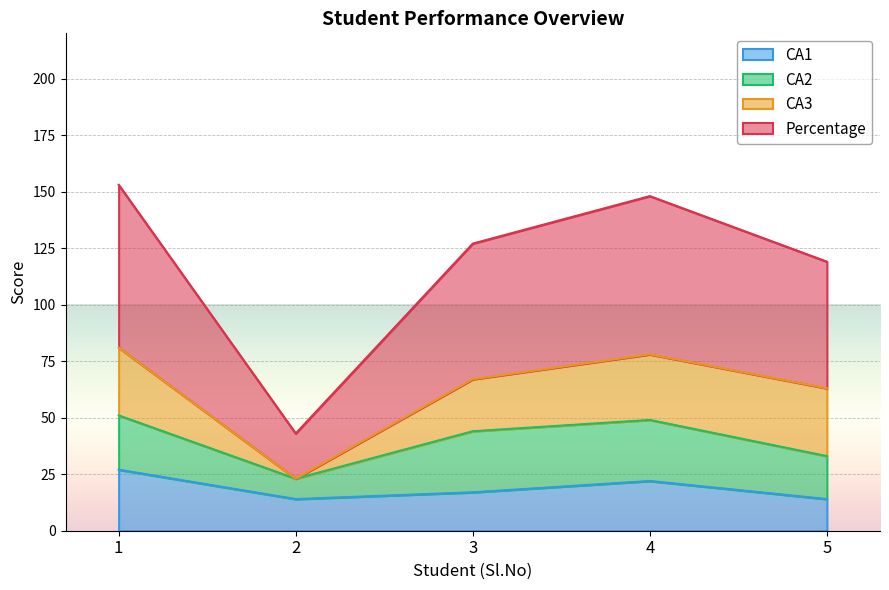

At which label does Percentage first exceed 127?

1